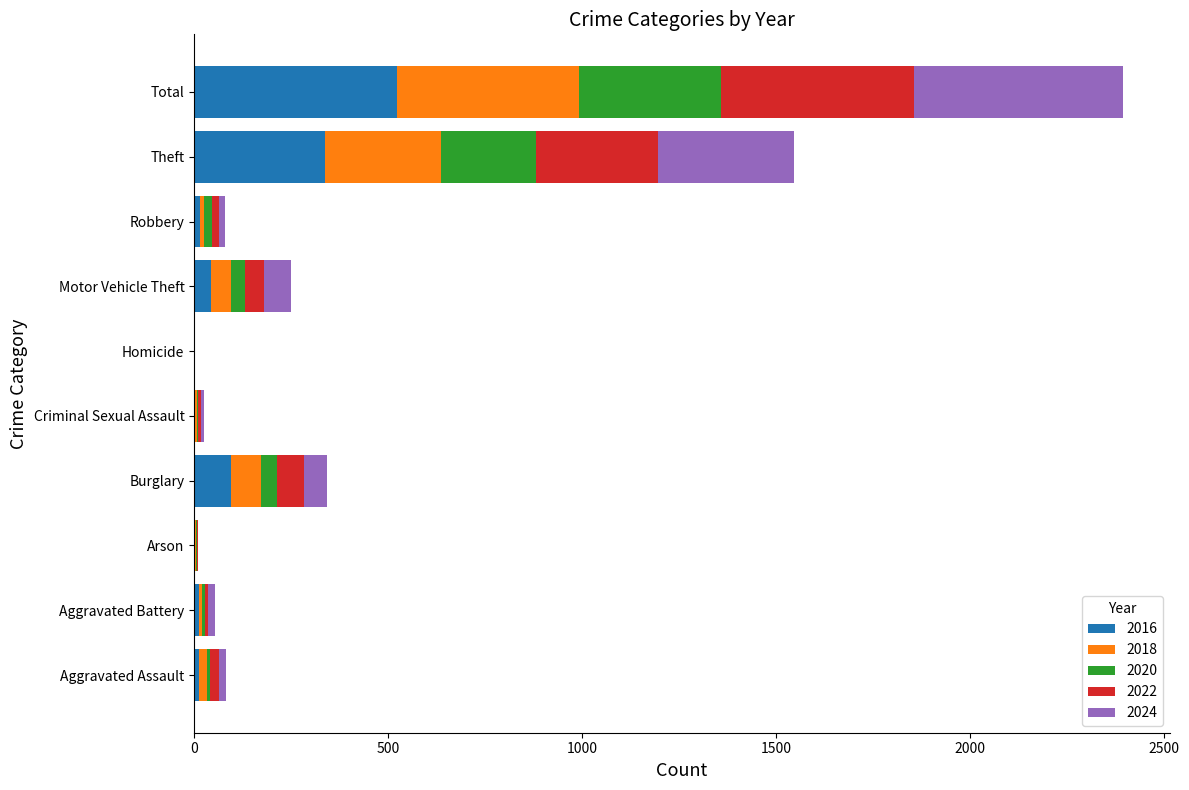

How many data points does each series have?

10